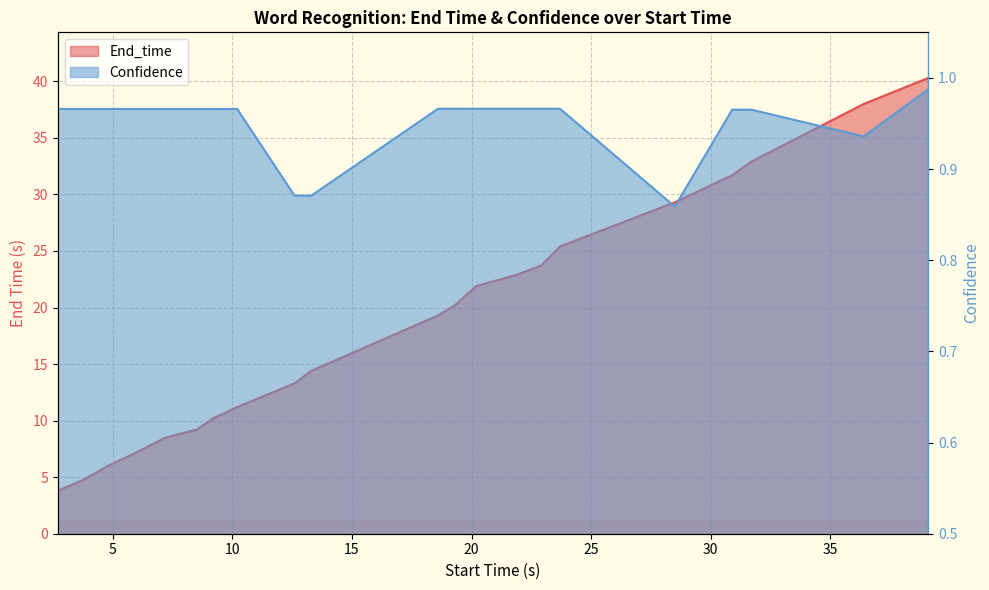

Rank the series by their average value, from highest to lowest.

End_time, Confidence